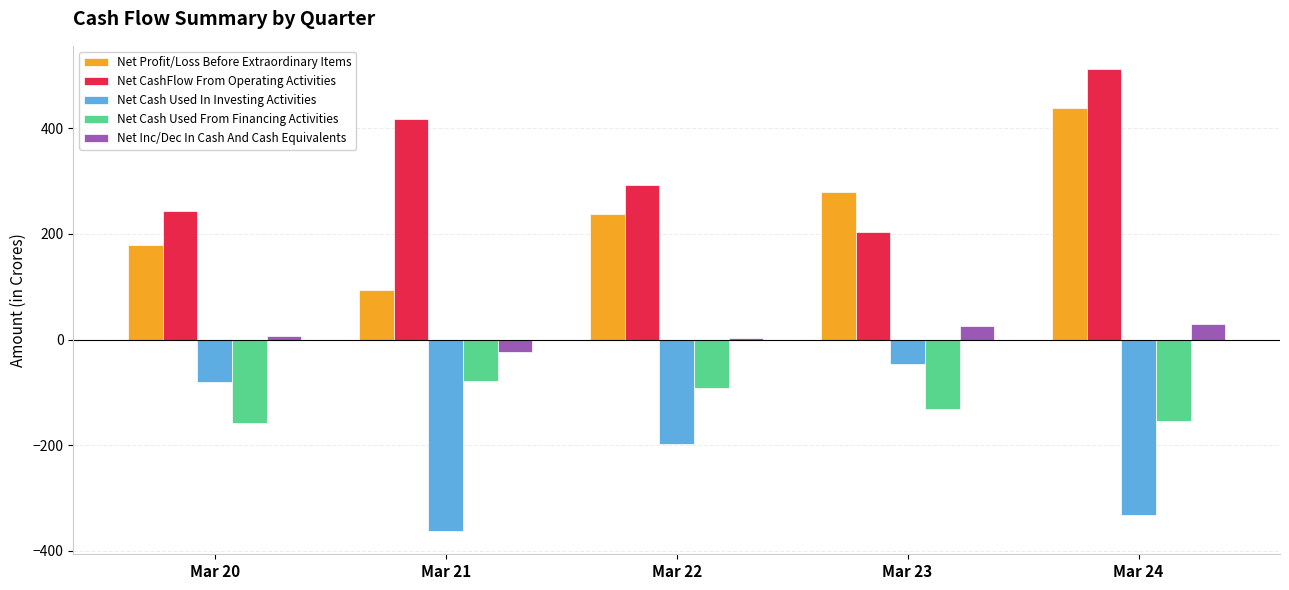

True or false: Net Inc/Dec In Cash And Cash Equivalents has a value of 6.5 at Mar 20.

True